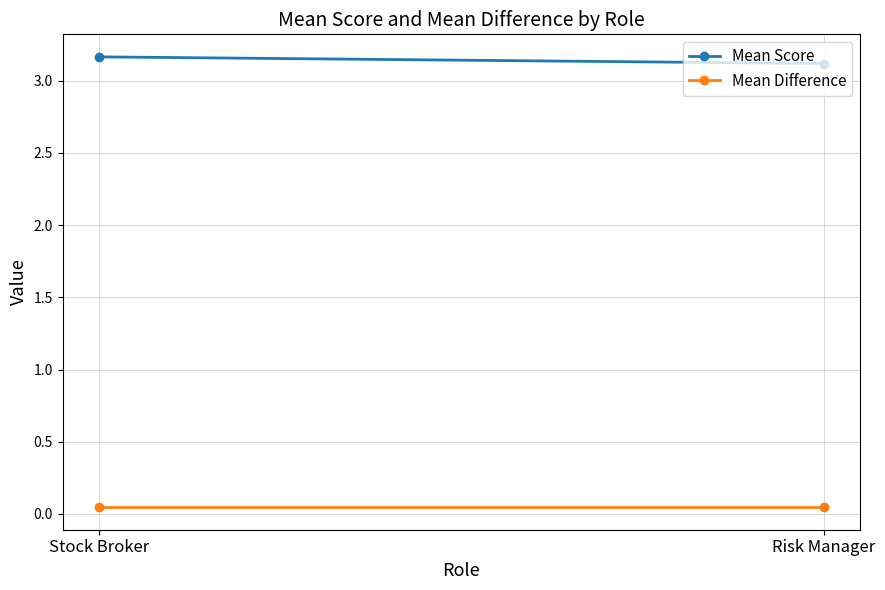

Is the value of Mean Difference at Risk Manager greater than the value of Mean Score at Risk Manager?

No